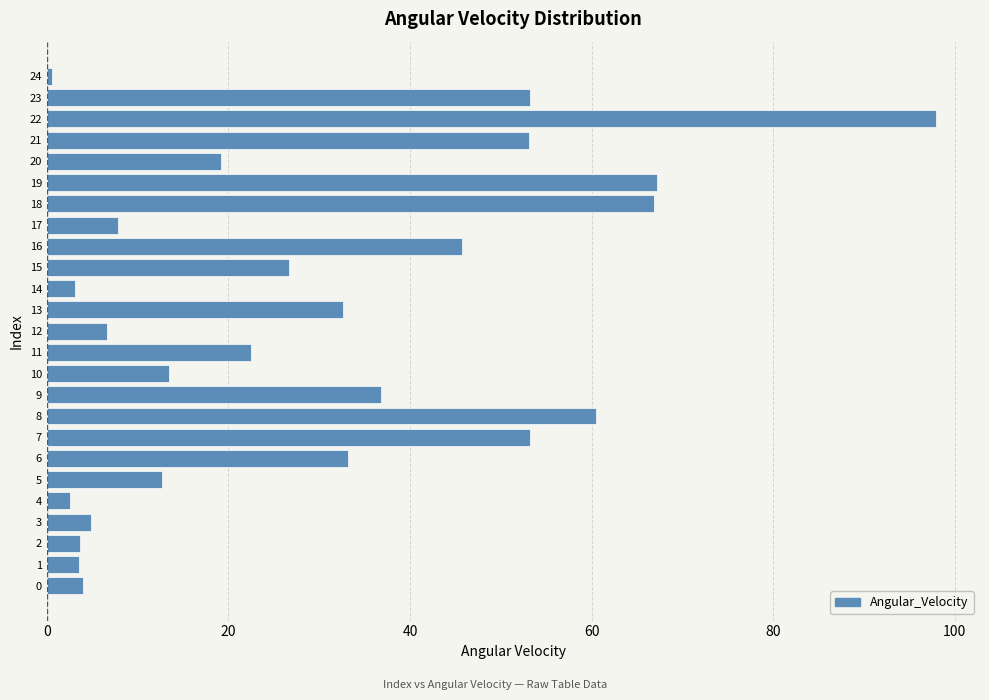

The chart shows a value of 19.2 at 20. True or false?

True